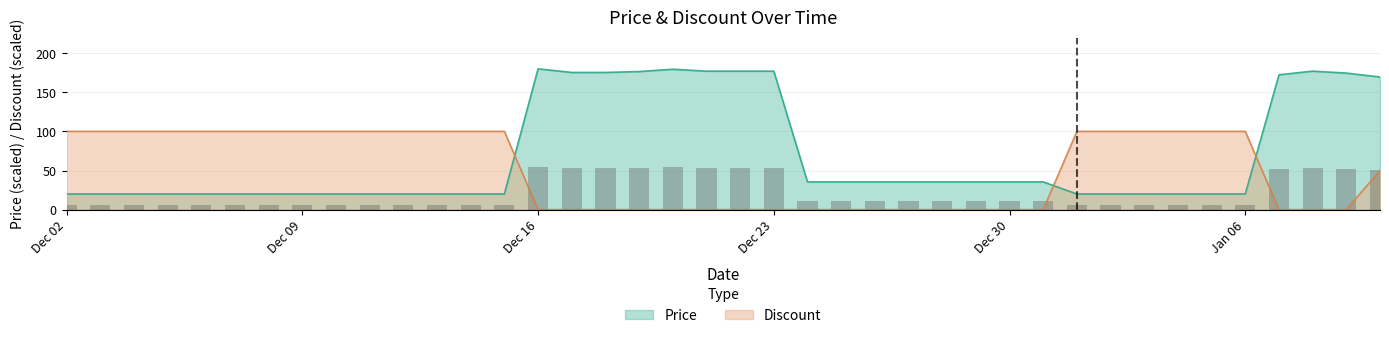

What is the average value of the Price series?

69.9